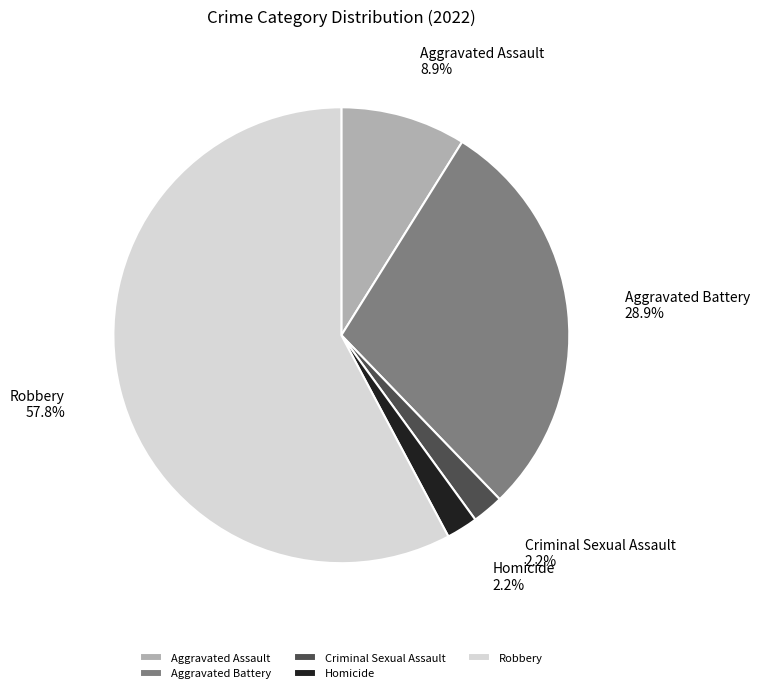

Which category has the biggest portion of the pie?

Robbery